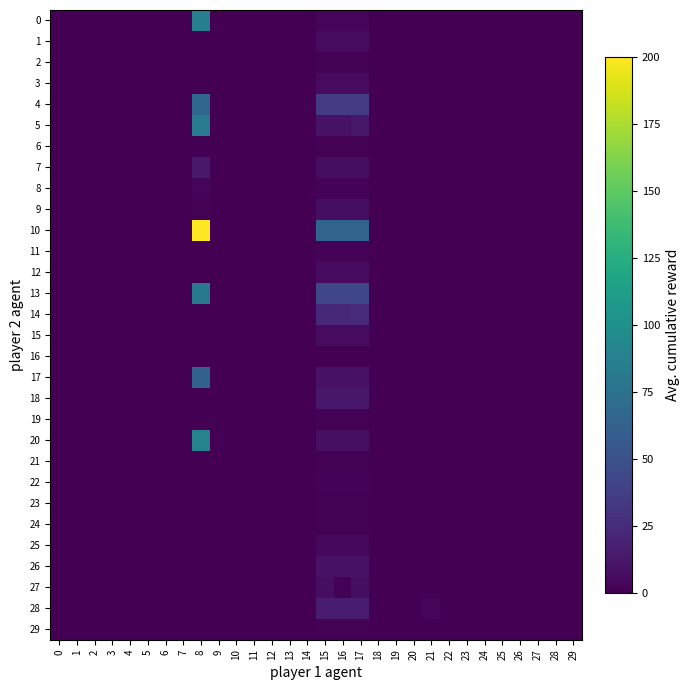

List the series in order of their peak value, highest first.

10, 20, 0, 5, 13, 4, 17, 14, 28, 7, 18, 26, 9, 27, 12, 15, 1, 3, 25, 8, 22, 11, 21, 19, 2, 24, 6, 23, 29, 16